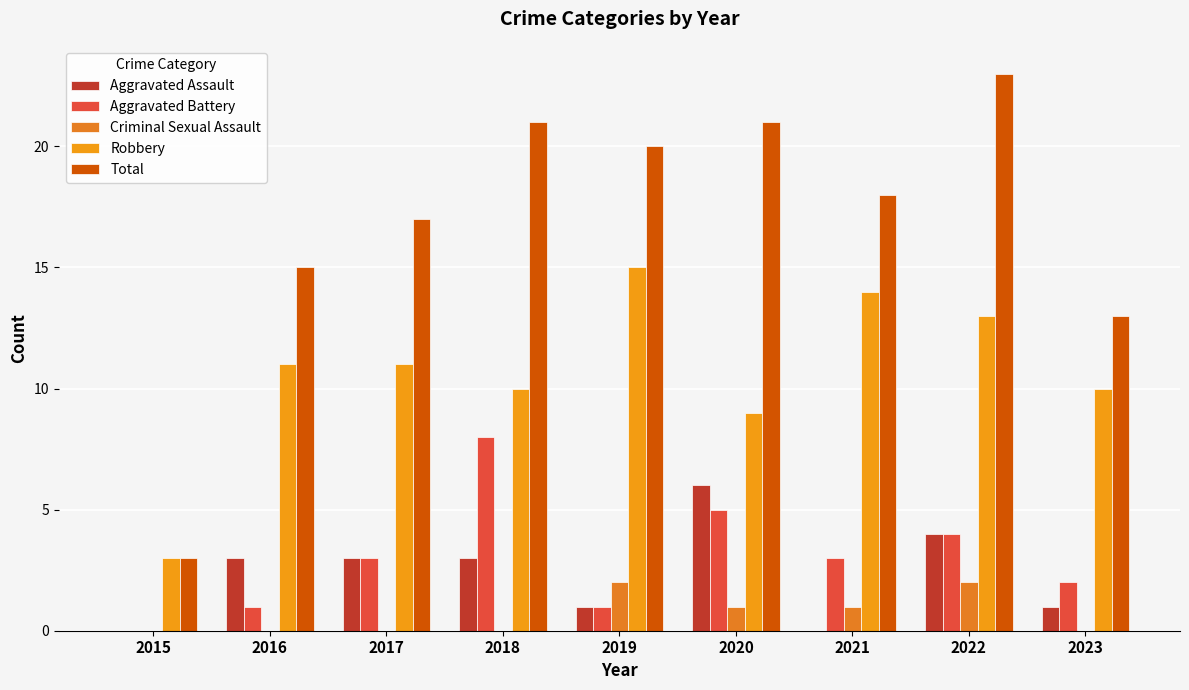

What is the average value of the Total series?

17